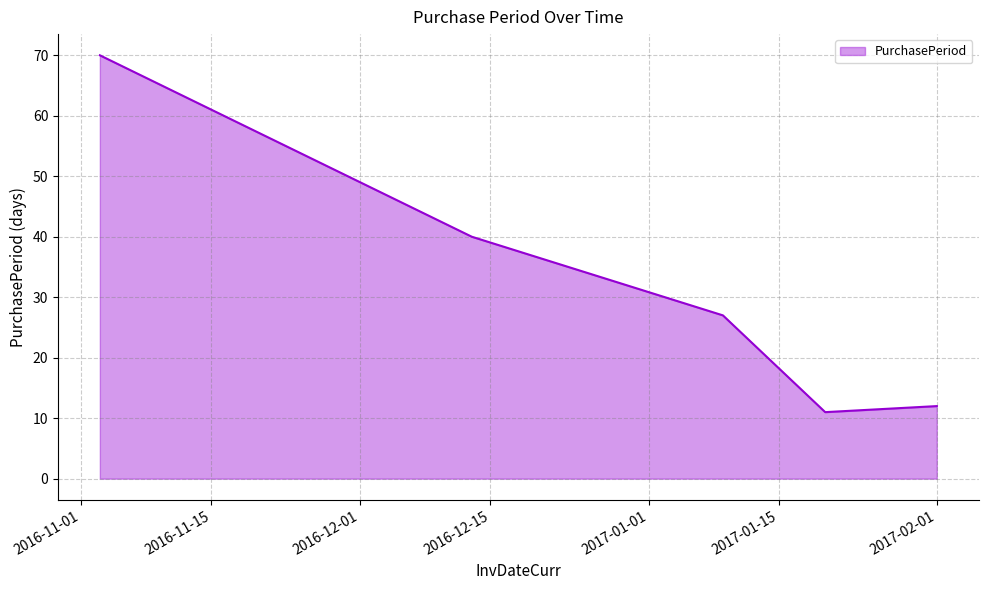

True or false: there are more than 1 points higher than both neighbors.

False